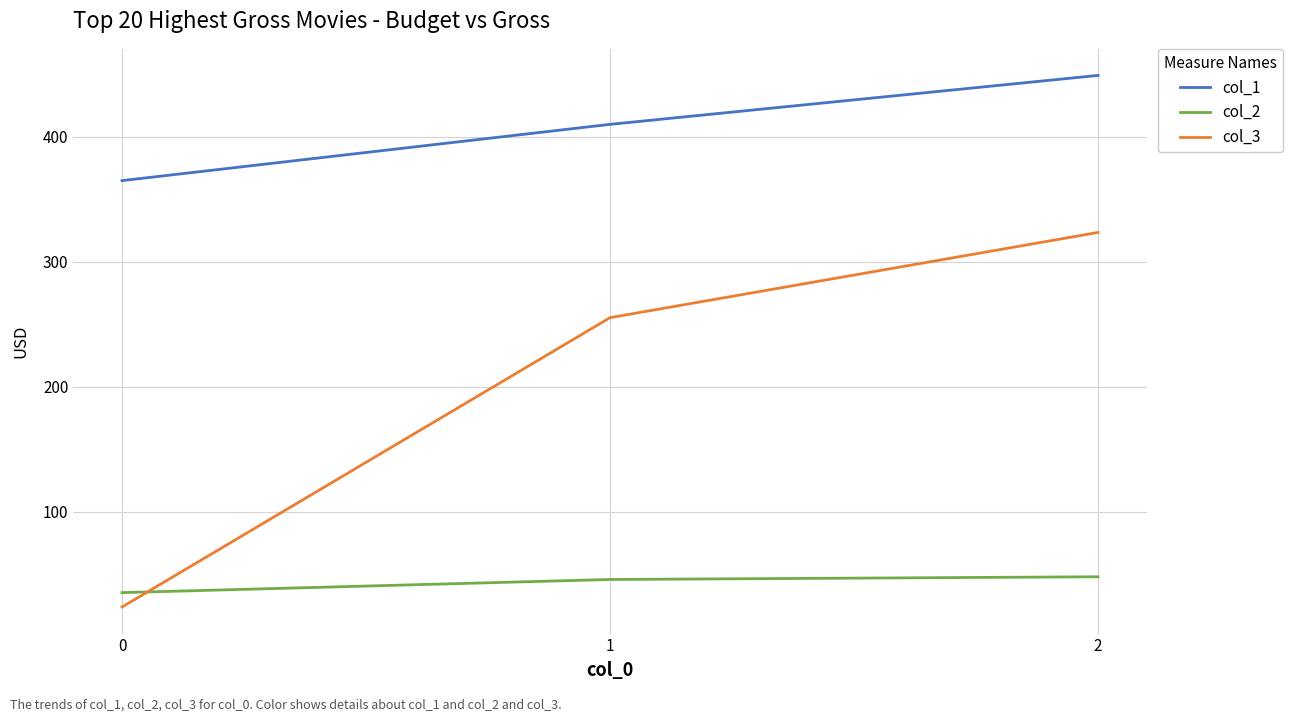

How many values in the col_1 series are below 409?

1